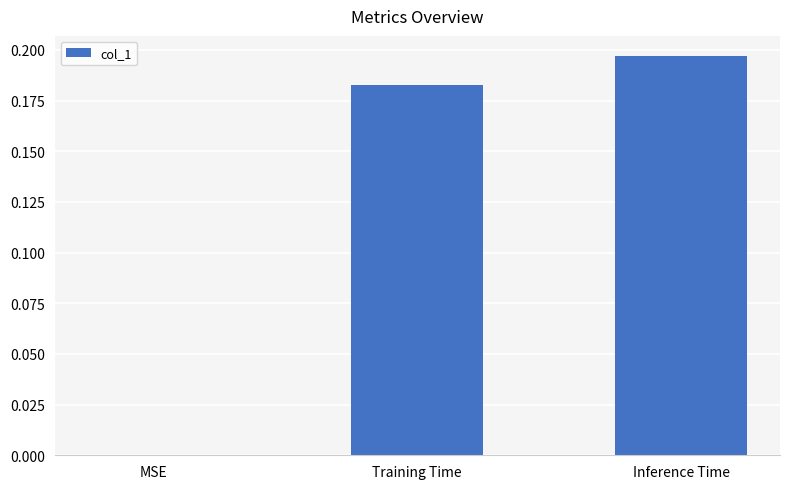

Between Inference Time and Training Time, which is larger?

Inference Time